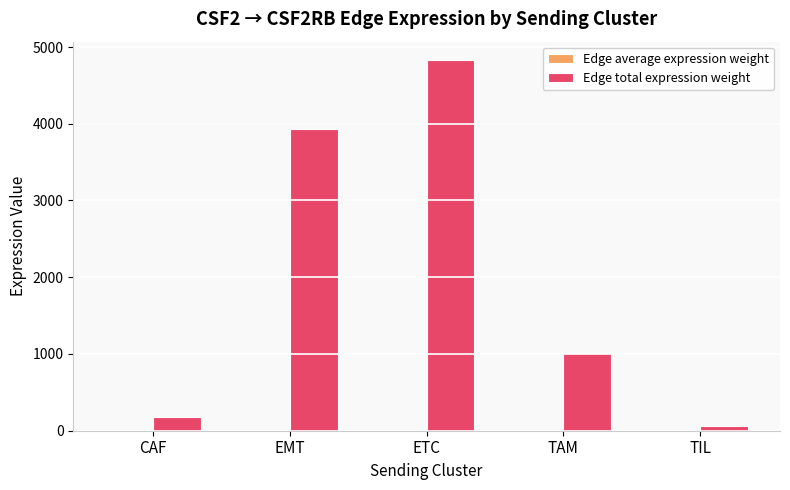

Between ETC and TAM, which series saw the biggest shift?

Edge total expression weight